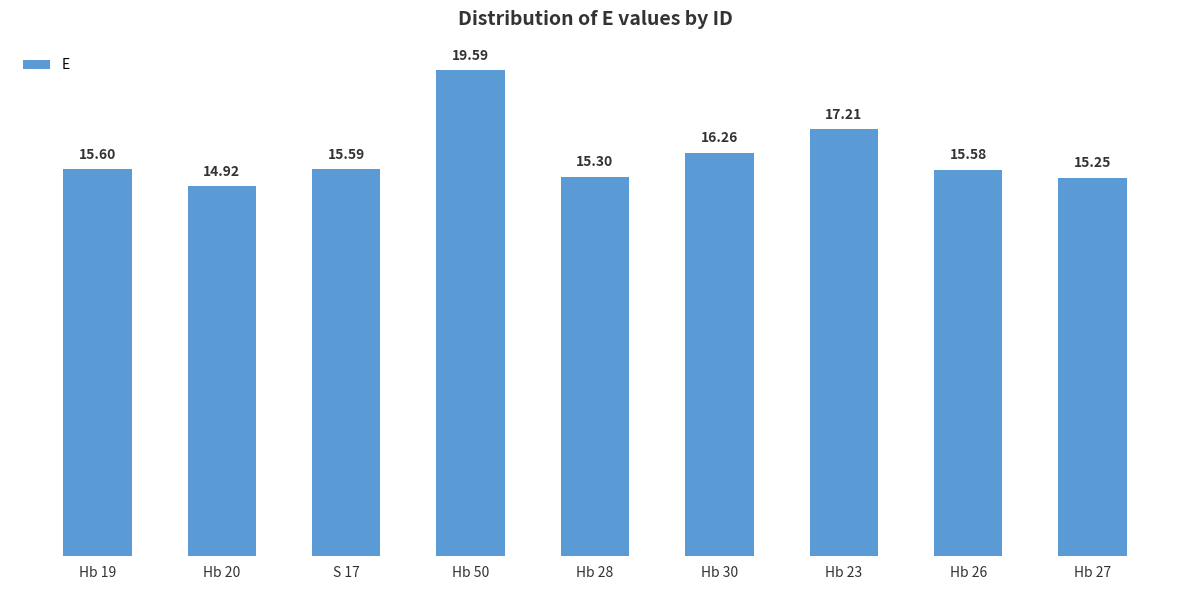

What is the label of the 9th bar from the right?

Hb 19